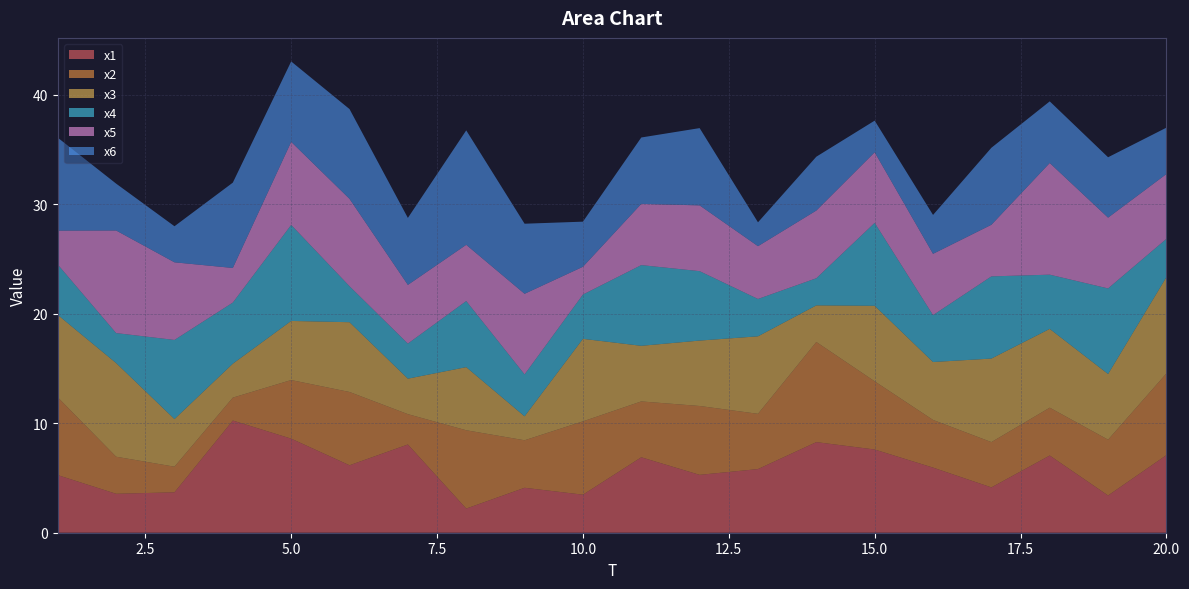

Reading left to right, list all the values displayed in this chart.

x1: 1=5.3	2=3.6	3=3.7	4=10.2	5=8.6	6=6.2	7=8.1	8=2.2	9=4.1	10=3.5	11=6.9	12=5.3	13=5.8	14=8.3	15=7.6	16=5.9	17=4.1	18=7.1	19=3.4	20=7.1
x2: 1=7.1	2=3.4	3=2.3	4=2.1	5=5.4	6=6.7	7=2.8	8=7.2	9=4.3	10=6.7	11=5.1	12=6.3	13=5.0	14=9.1	15=6.2	16=4.4	17=4.1	18=4.4	19=5.1	20=7.5
x3: 1=7.5	2=8.6	3=4.3	4=3.1	5=5.4	6=6.4	7=3.2	8=5.8	9=2.2	10=7.5	11=5.1	12=6.0	13=7.1	14=3.3	15=6.9	16=5.3	17=7.6	18=7.2	19=6.0	20=8.8
x4: 1=4.6	2=2.7	3=7.2	4=5.6	5=8.8	6=3.3	7=3.2	8=6.0	9=3.8	10=4.0	11=7.4	12=6.3	13=3.4	14=2.5	15=7.6	16=4.3	17=7.5	18=5.0	19=7.8	20=3.5
x5: 1=3.1	2=9.4	3=7.1	4=3.2	5=7.6	6=8.0	7=5.4	8=5.1	9=7.4	10=2.5	11=5.6	12=6.0	13=4.8	14=6.2	15=6.4	16=5.6	17=4.7	18=10.2	19=6.5	20=5.9
x6: 1=8.5	2=4.3	3=3.3	4=7.8	5=7.3	6=8.2	7=6.1	8=10.5	9=6.4	10=4.1	11=6.1	12=7.1	13=2.2	14=4.9	15=2.9	16=3.6	17=7.0	18=5.6	19=5.5	20=4.2